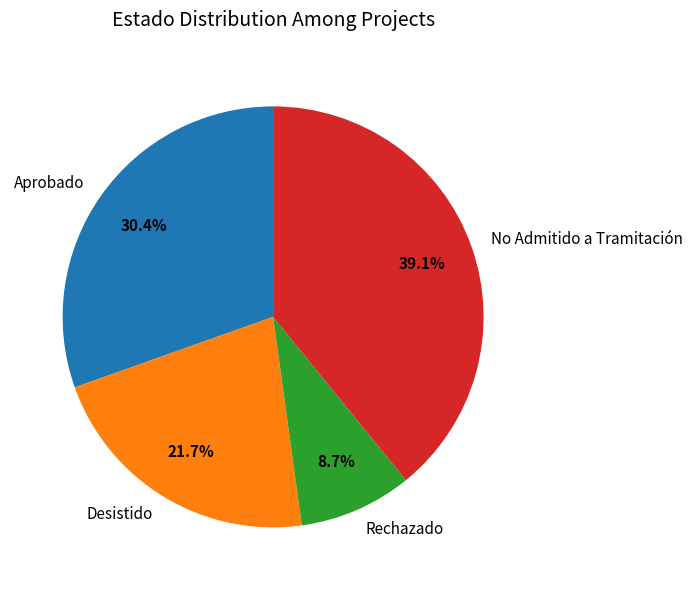

To the nearest percent, what is the difference between the largest and smallest slice percentages?

30%